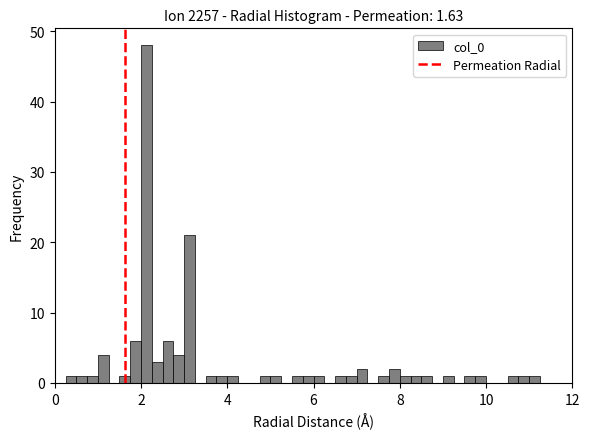

Read against the x-axis, roughly where is the centre of the tallest bar?

2.2